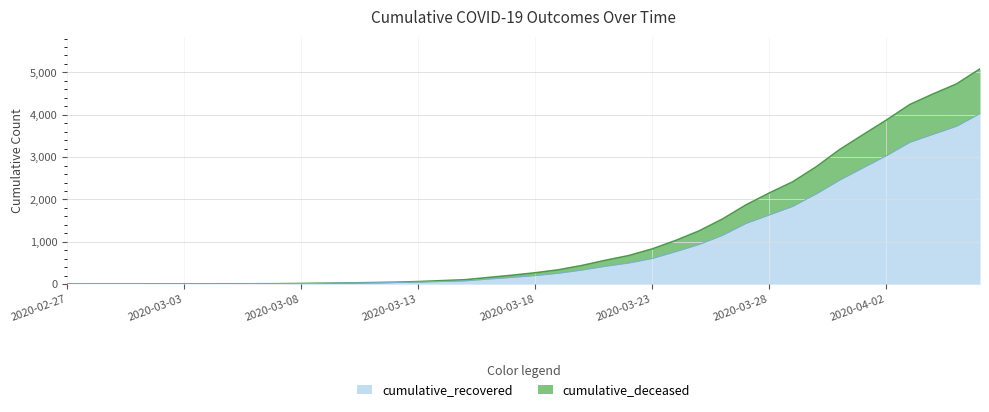

Does the chart have visible grid lines?

Yes